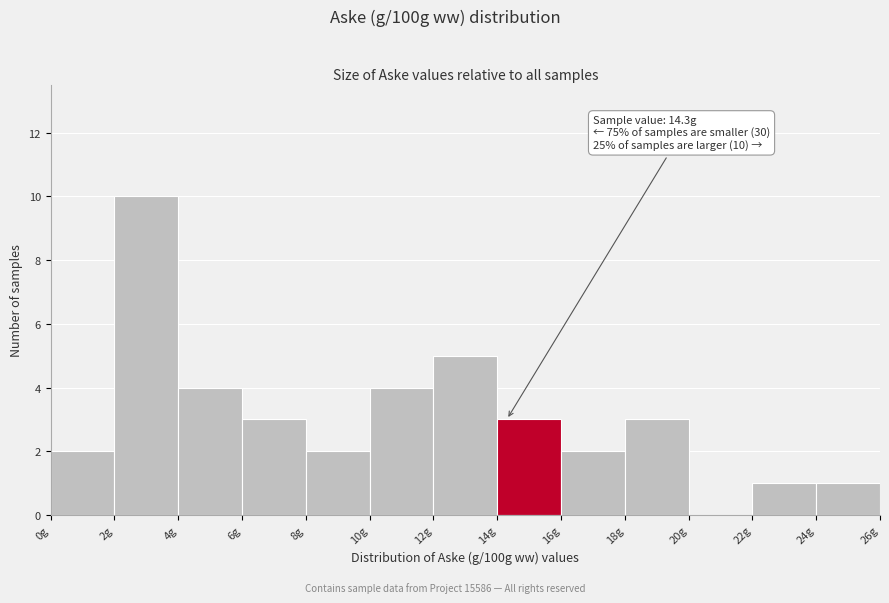

Which range on the x-axis has the tallest bar?

2 to 4